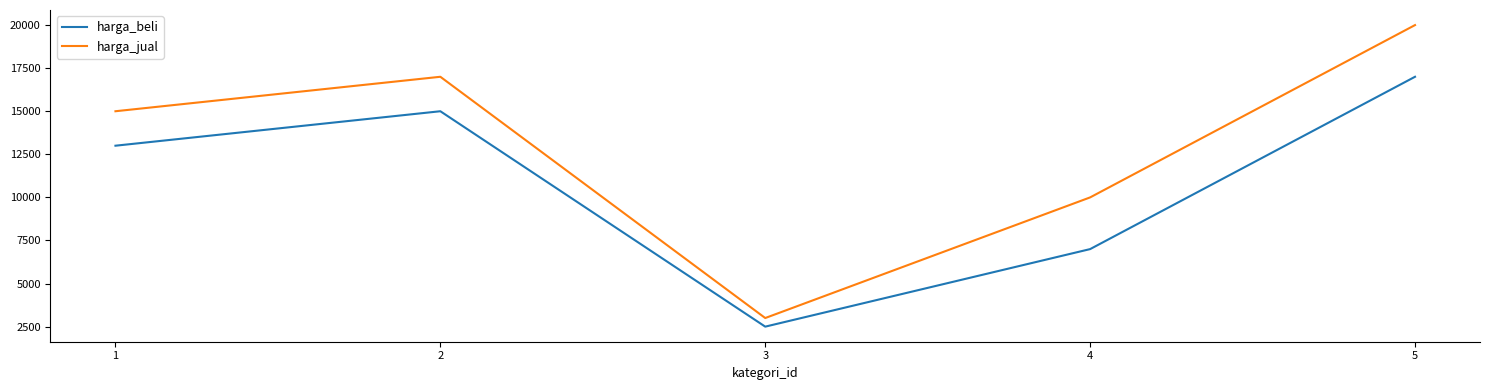

True or false: harga_beli has a value of 19239 at 1.

False